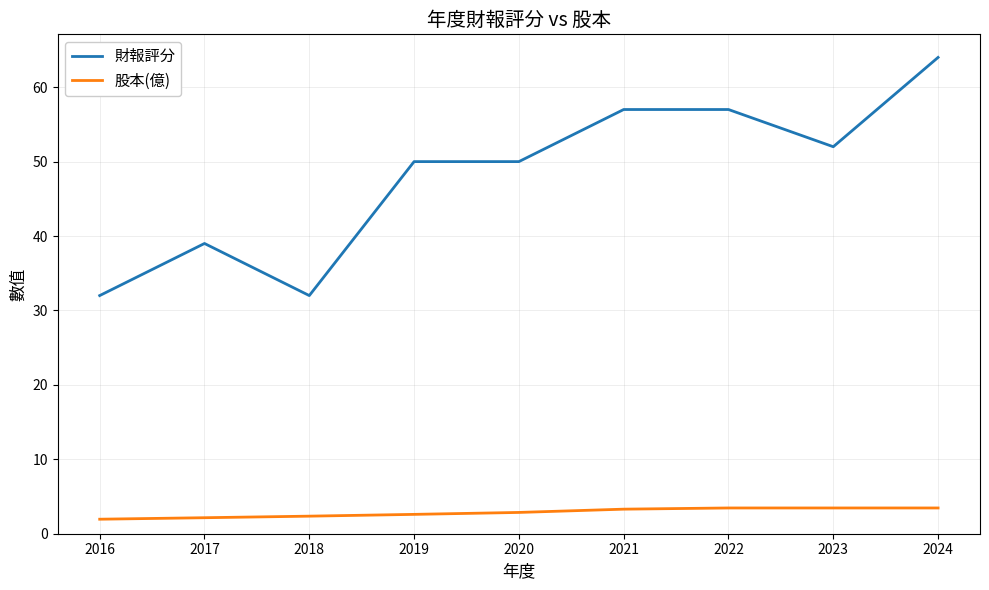

What value does the 財報評分 series have at 2023?

52.0